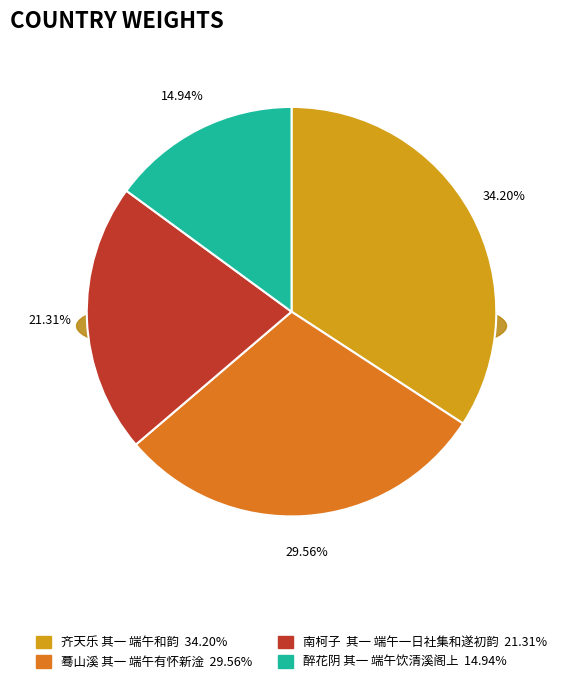

How many slices are in this pie chart?

4